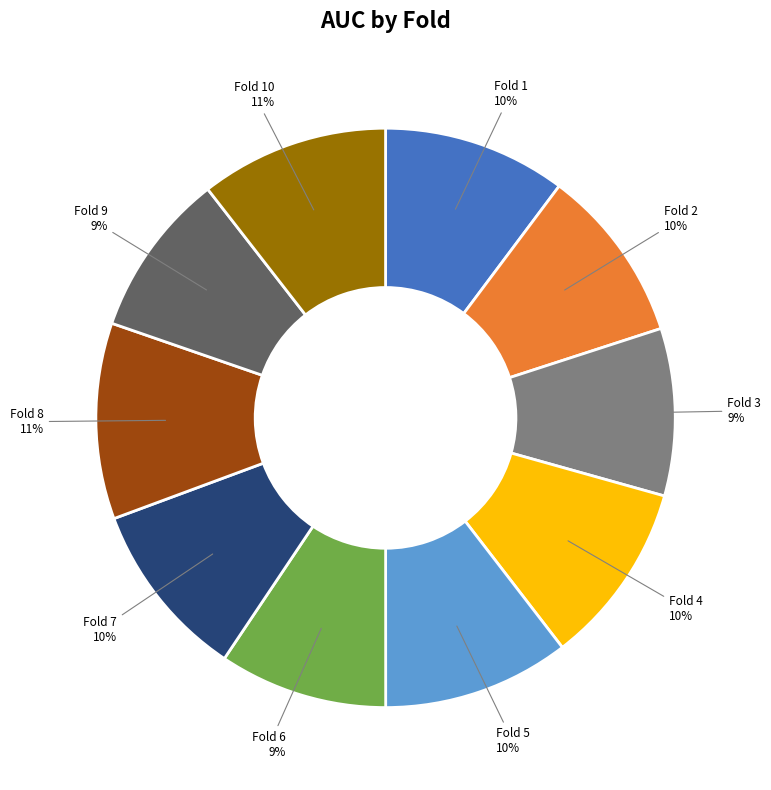

True or false: Fold 1 accounts for 1% of the total.

False